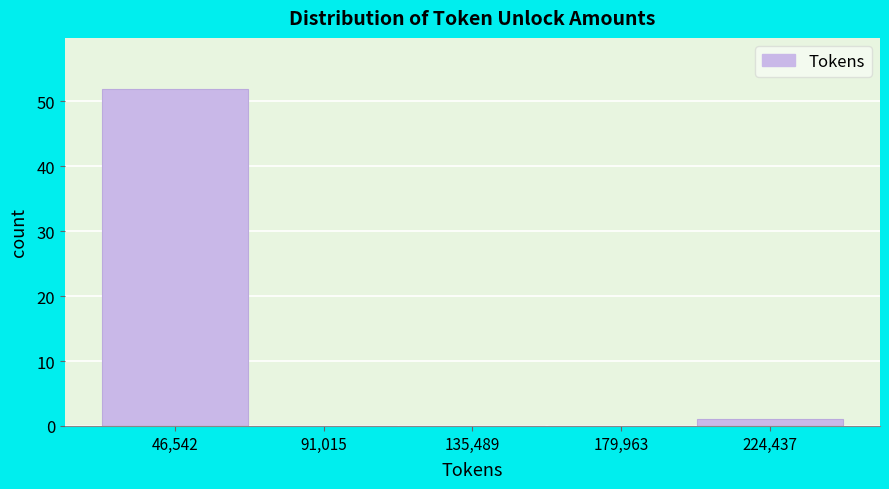

Reading left to right, extract all data points from this chart.

46,542=52	91,015=0	135,489=0	179,963=0	224,437=1